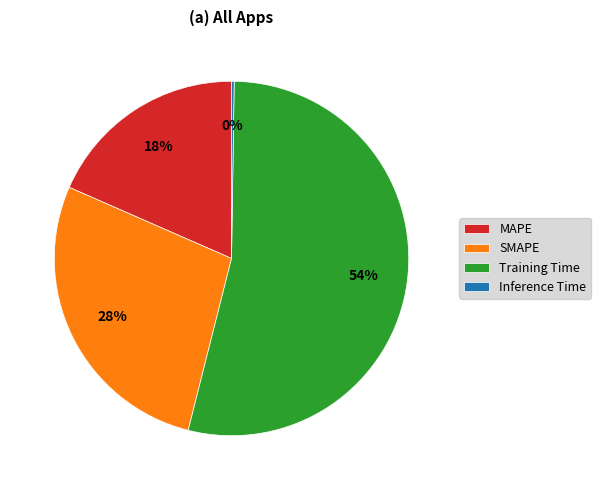

What is the largest slice in the pie chart?

Training Time